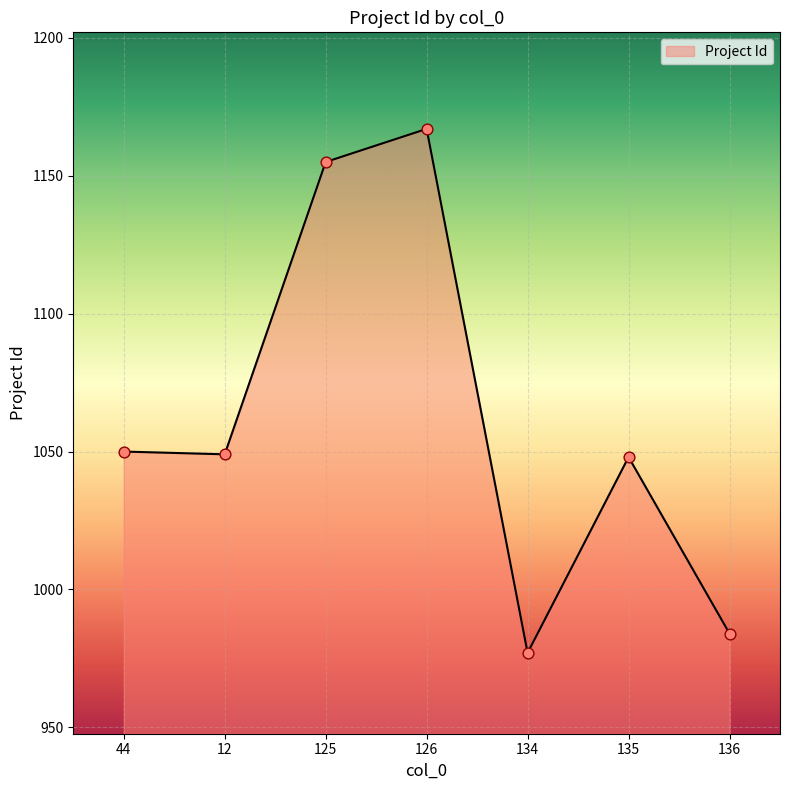

What is the change in value from 12 to 126?

+118